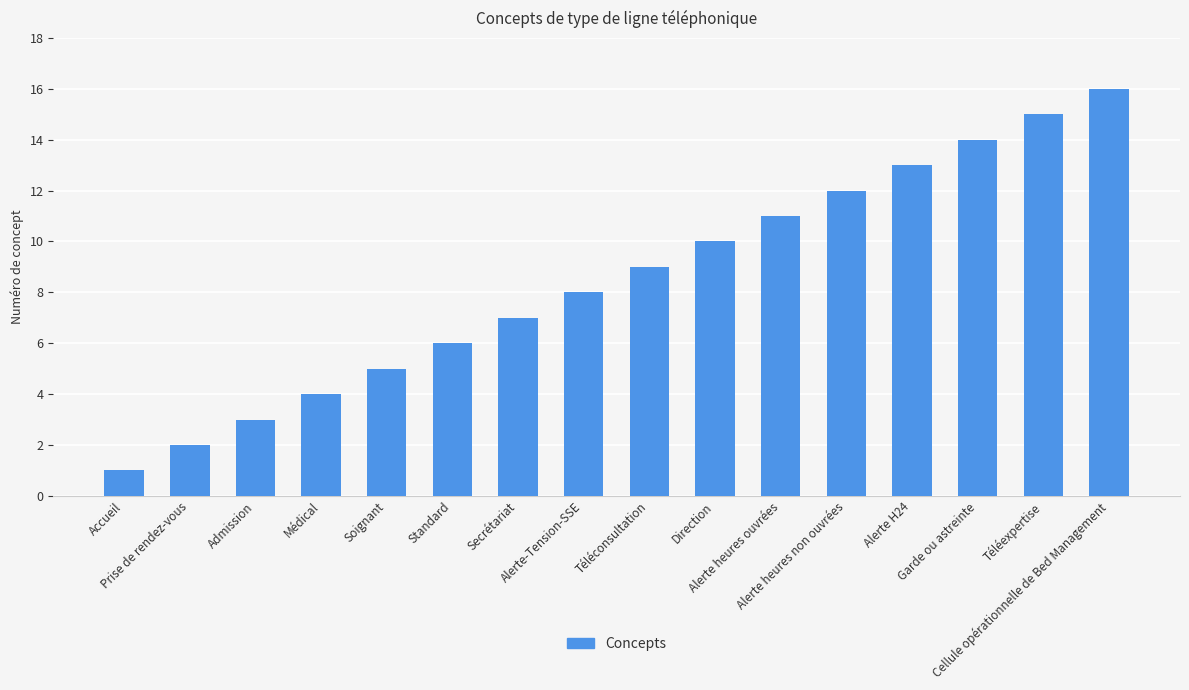

What is the maximum value shown in the chart?

16